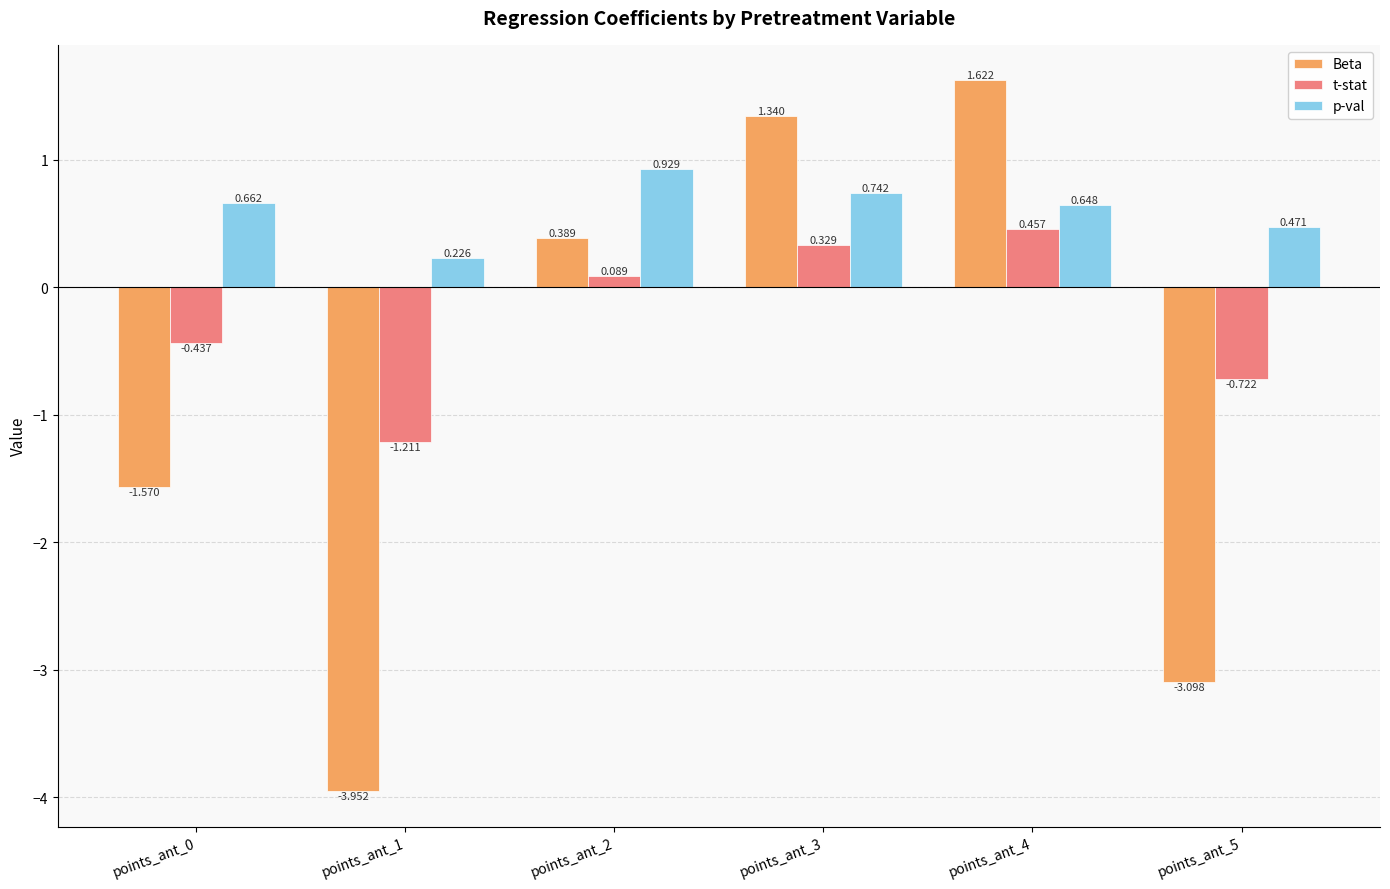

Which series has the largest total across all categories?

p-val